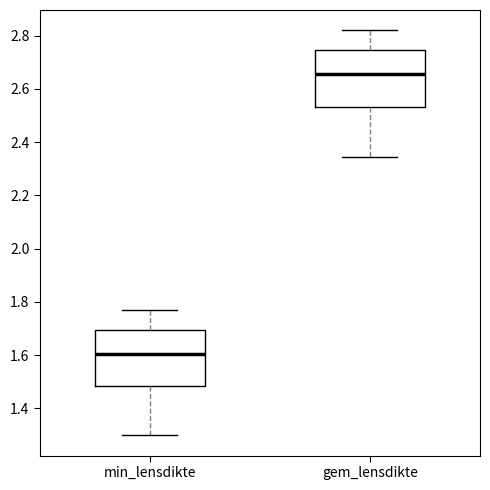

Reading left to right, transcribe this box plot: for each box, give where its median line is, the range the box spans, and where its two whiskers end, as read against the y-axis. The values are not printed on the chart, so give them approximately, as read against the axis.

min_lensdikte: median 1.60, box 1.48 to 1.70, whiskers 1.30 to 1.76
gem_lensdikte: median 2.66, box 2.54 to 2.74, whiskers 2.34 to 2.82